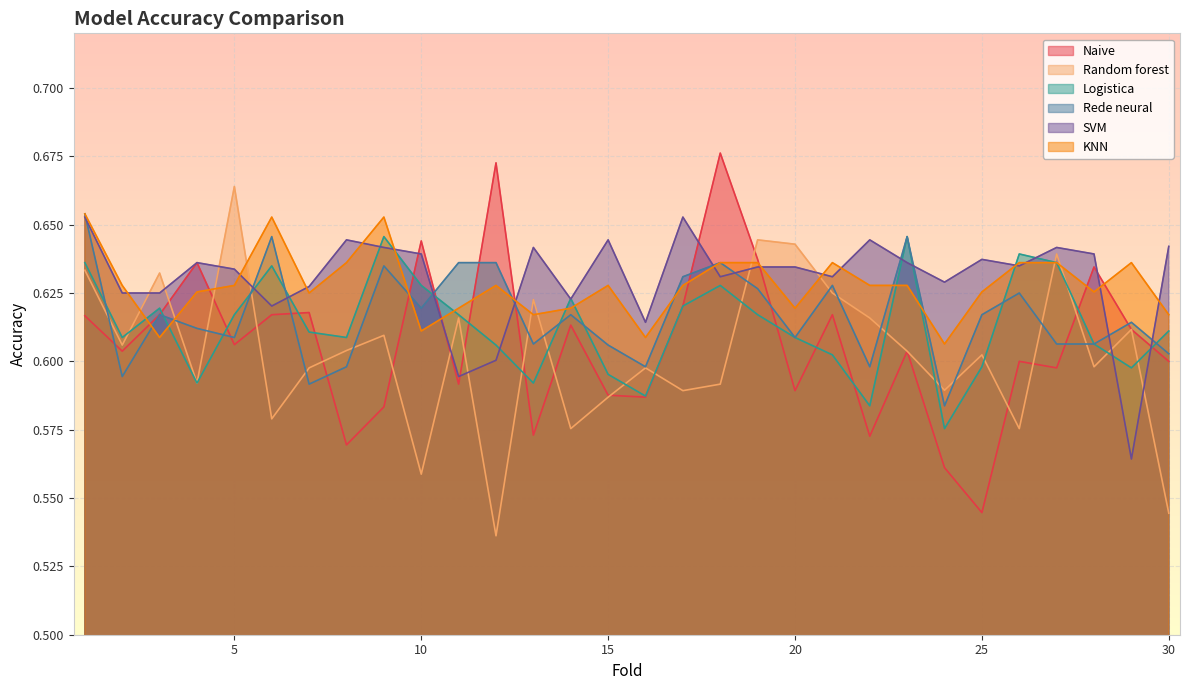

How many lines are shown in the chart?

6